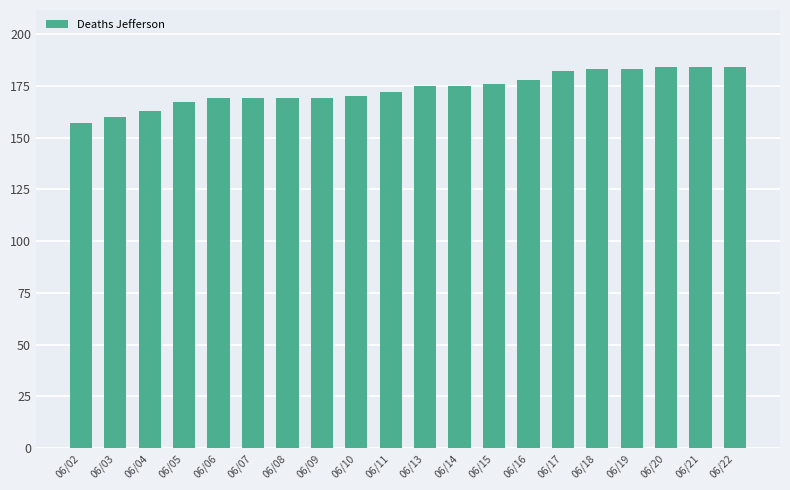

What is the difference between the maximum and minimum values?

27